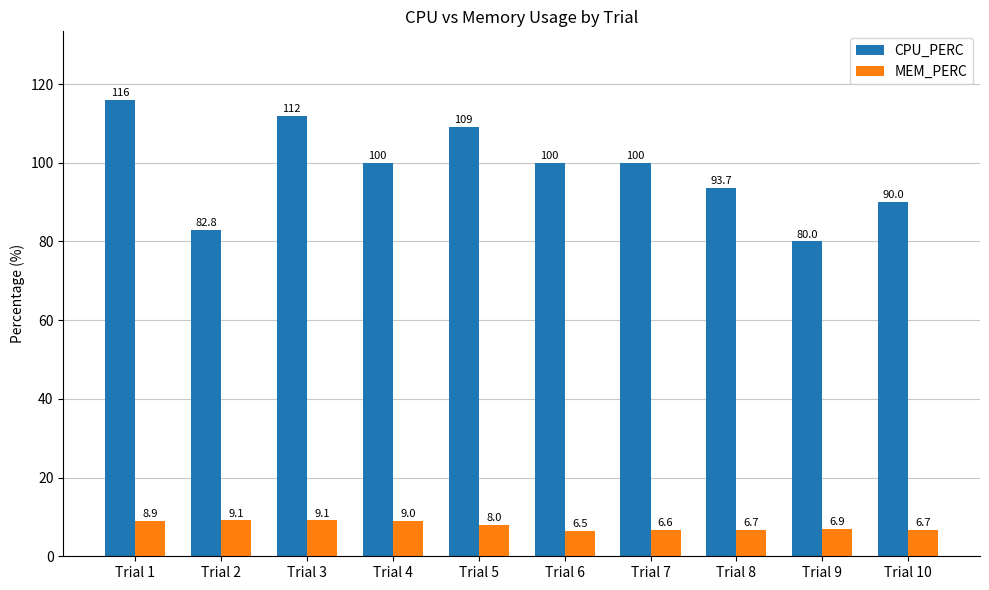

Which category has the highest value across all series?

Trial 1